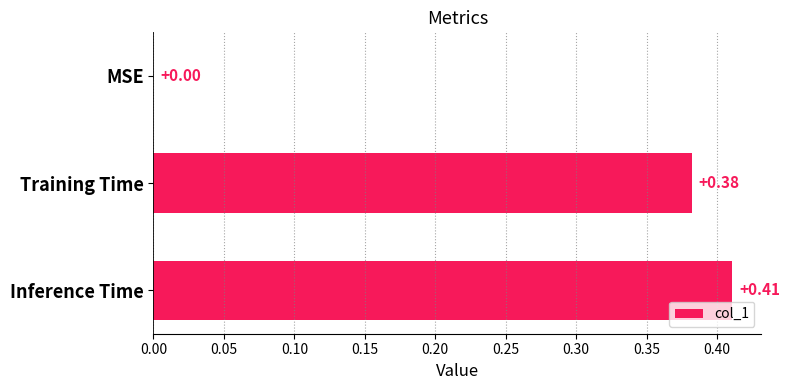

At which category does the chart reach its peak across all series?

Inference Time